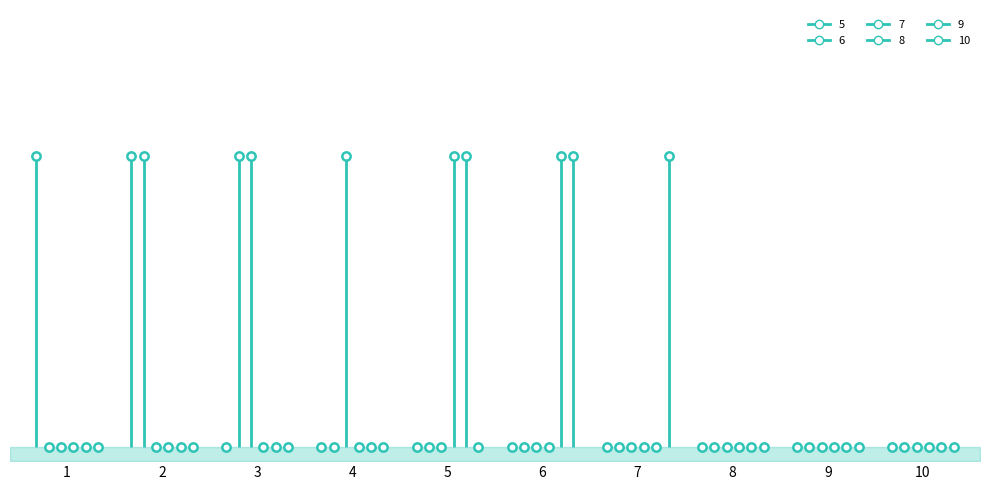

How many lines are shown in the chart?

6